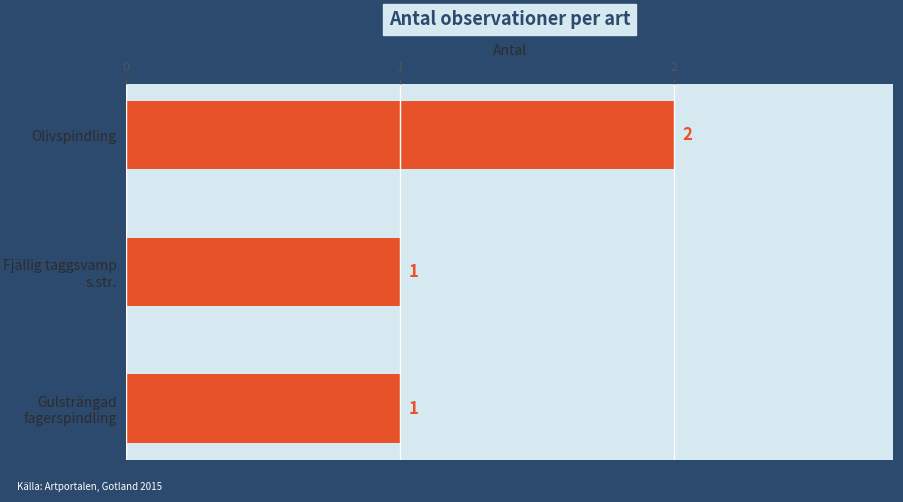

What is the label of the 1st bar from the bottom?

Gulsträngad fagerspindling